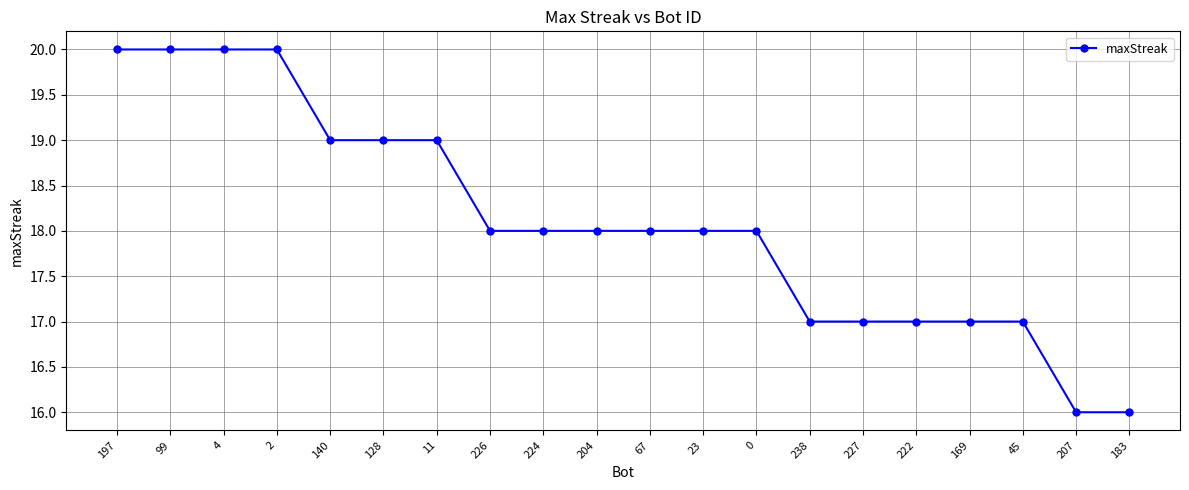

What is the change in value from 4 to 140?

-1